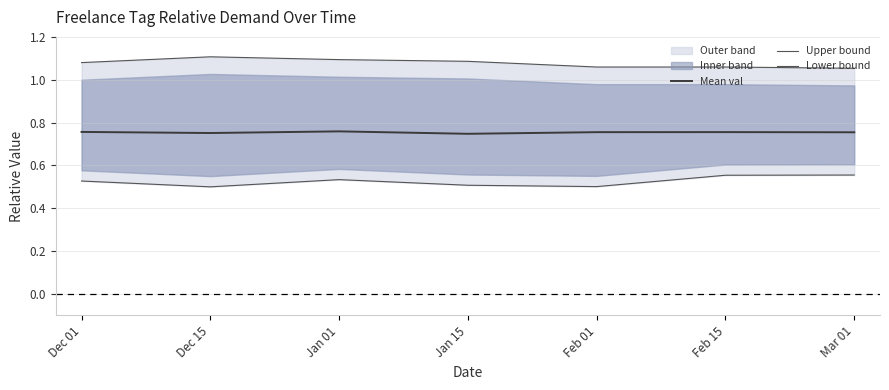

What is the maximum value shown in the chart?

1.1